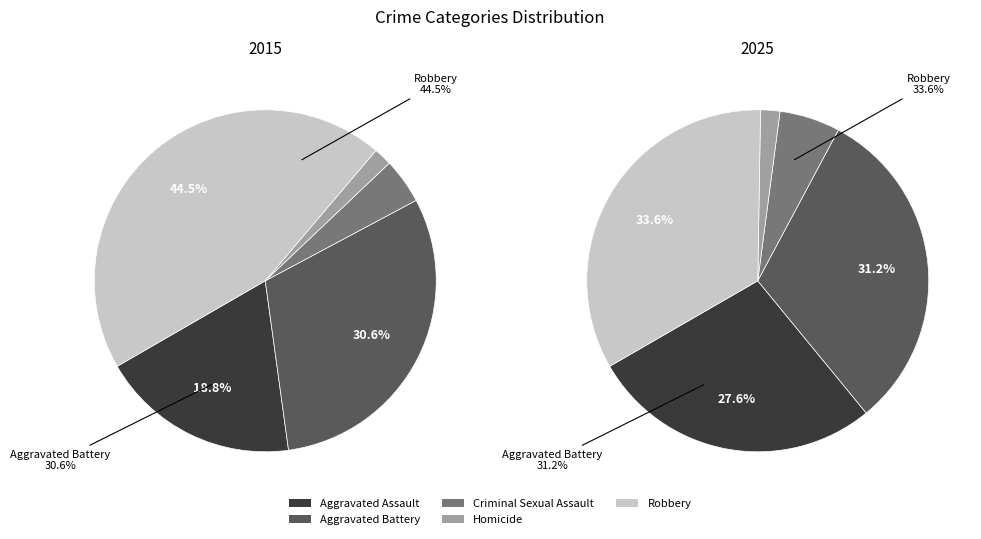

What is the largest slice in the pie chart?

Robbery